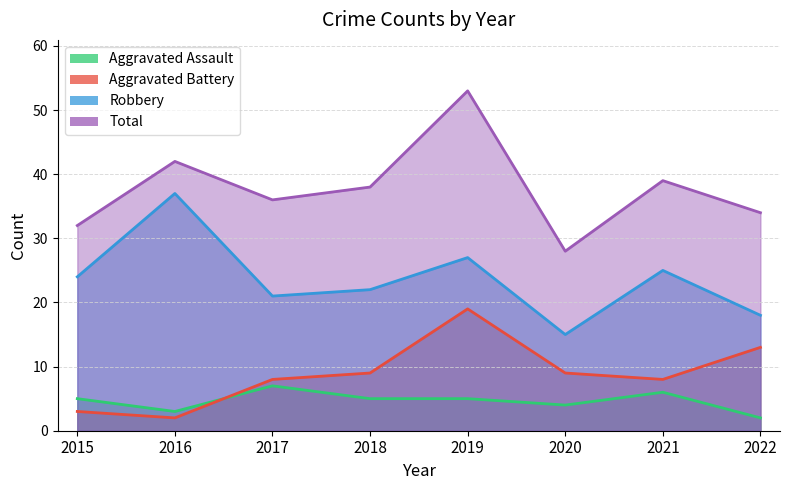

Rank the categories by Aggravated Battery value from highest to lowest.

2019, 2022, 2018, 2020, 2017, 2021, 2015, 2016